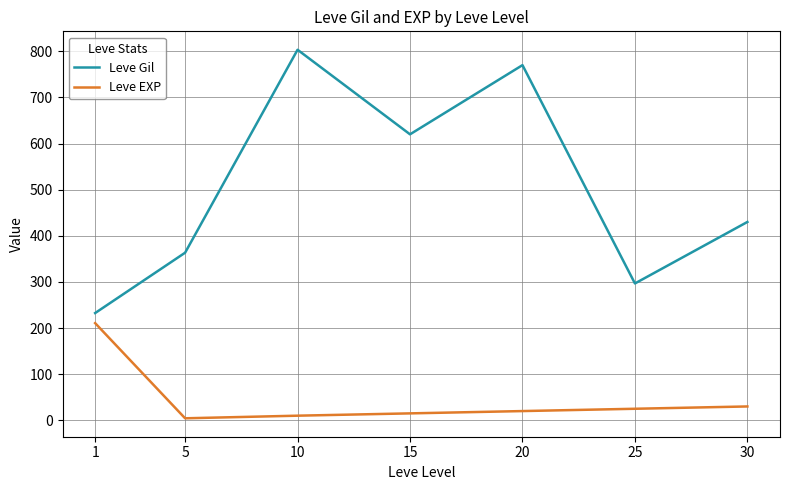

How many values in the Leve EXP series are below 20?

3